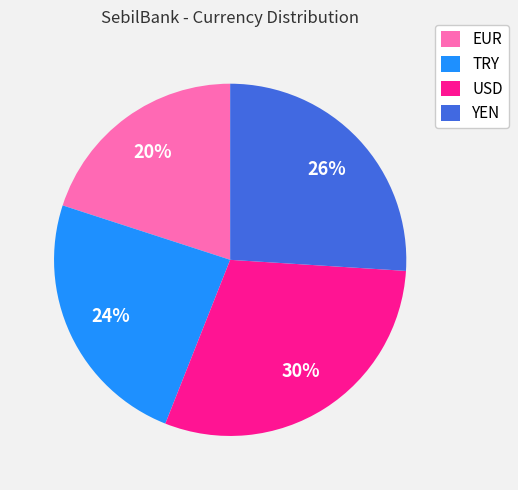

Count the number of slices in the pie.

4